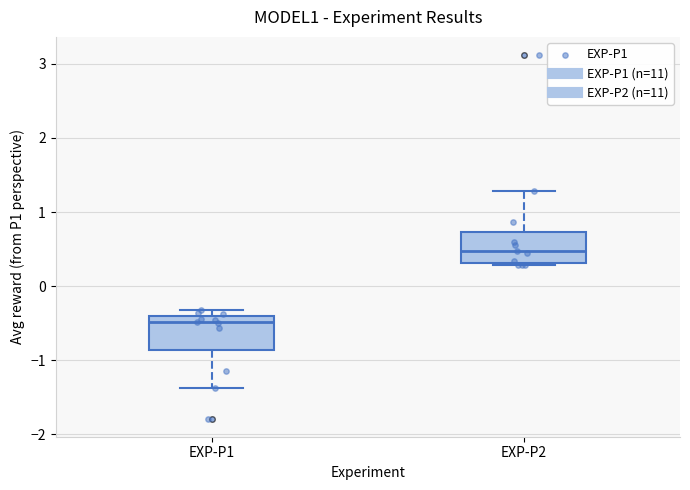

Reading left to right, read every box against the y-axis: the position of its median line, the range the box covers, and the ends of its whiskers. The values are not printed on the chart, so give them approximately, as read against the axis.

EXP-P1: median -0.5, box -0.9 to -0.4, whiskers -1.4 to -0.3
EXP-P2: median 0.5, box 0.3 to 0.7, whiskers 0.3 (just below the box's lower edge) to 1.3